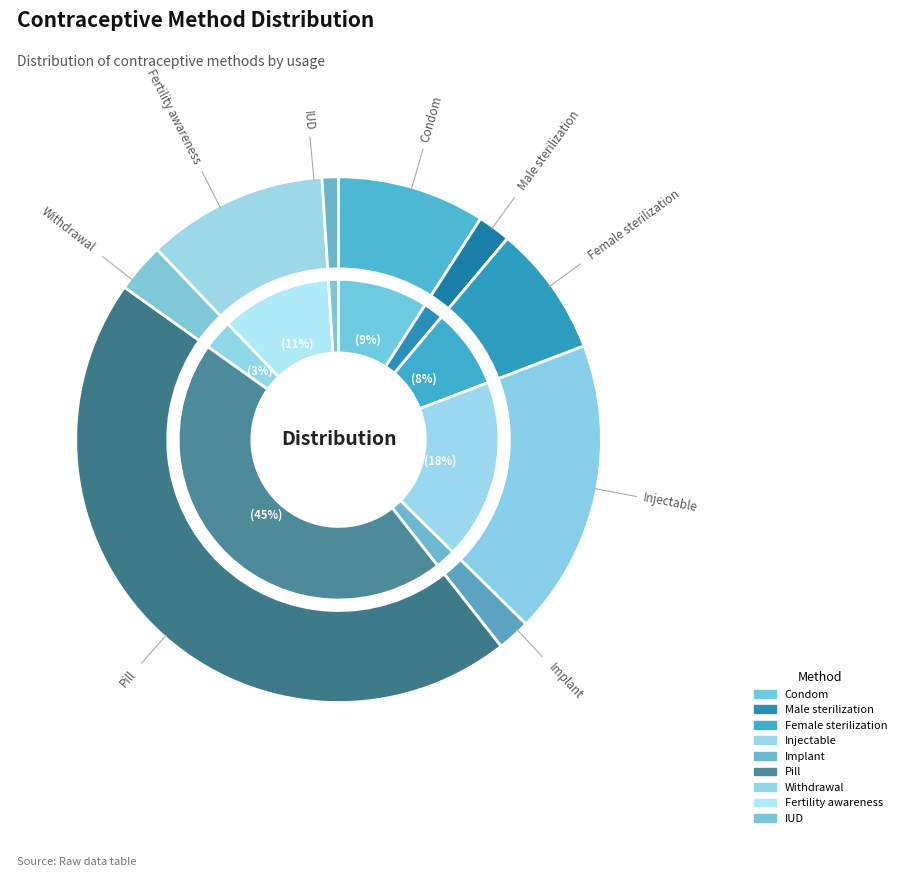

What is the change in value from Injectable to Pill?

+0.3